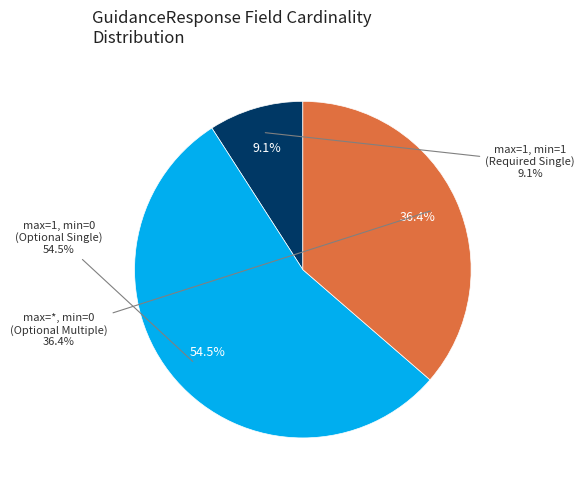

The GuidanceResponse.result slice represents 1% of the pie. True or false?

False